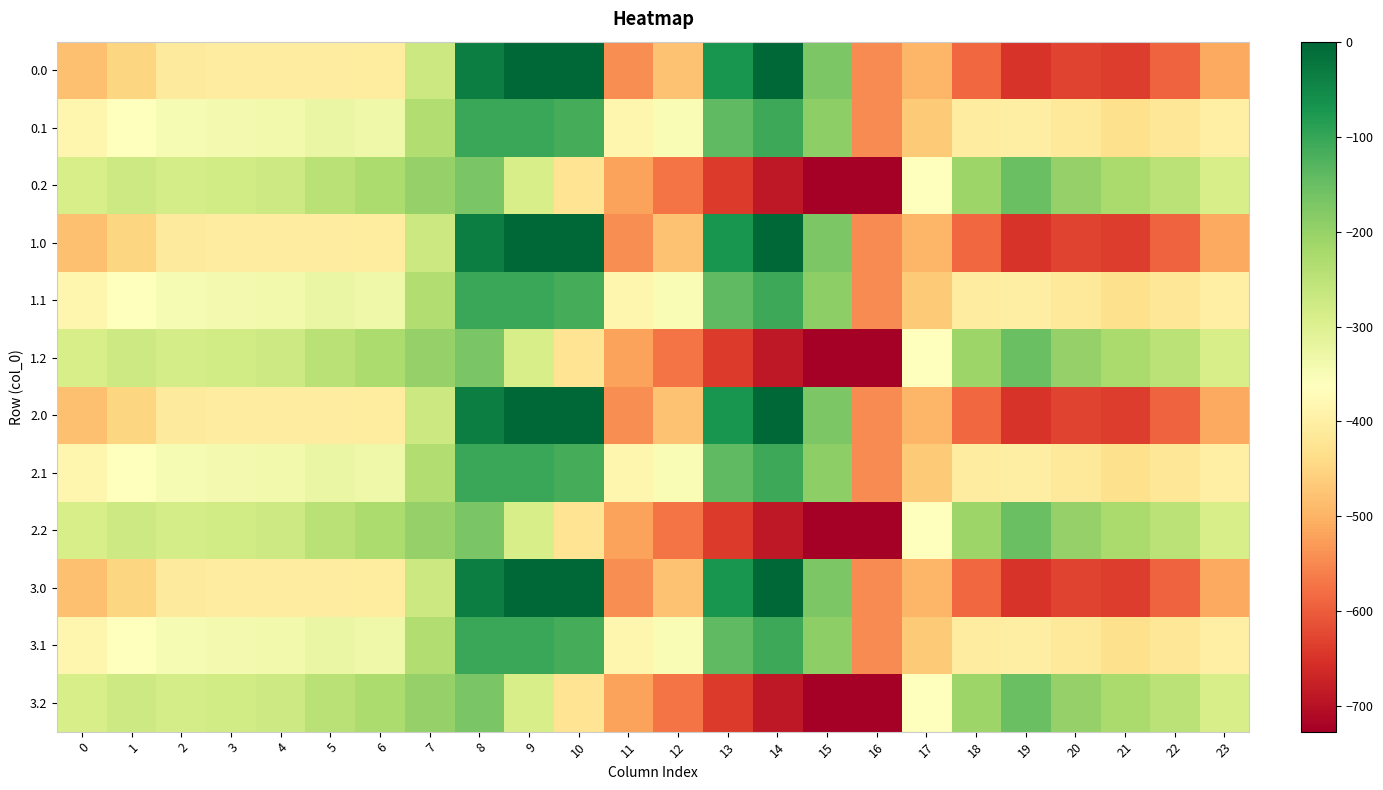

What is the spread (max minus min) of values at 4?

130.5